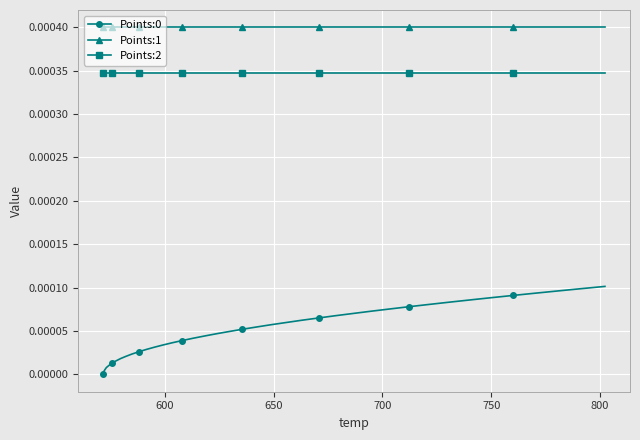

Which series has the largest total across all categories?

Points:1